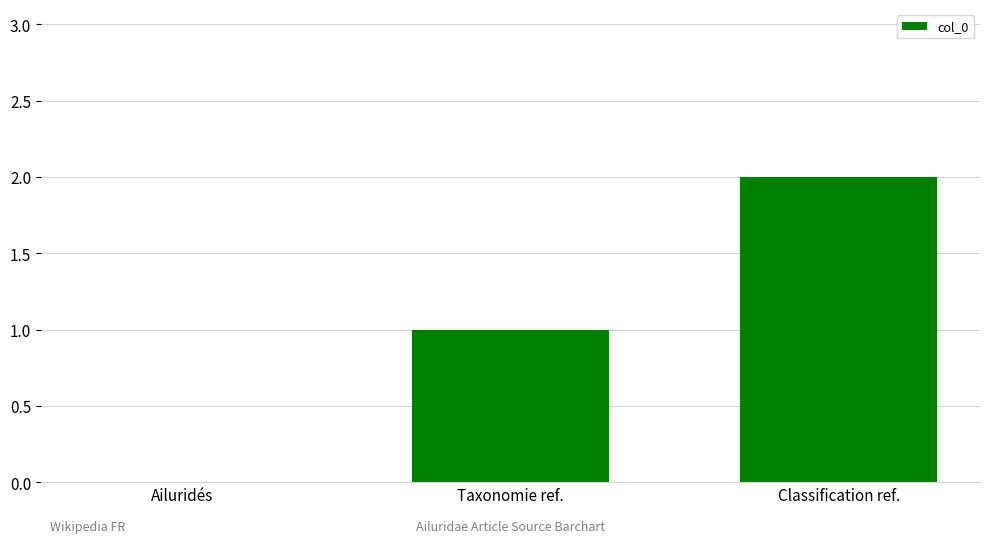

What is the change in value from Ailuridés to Classification ref.?

+2